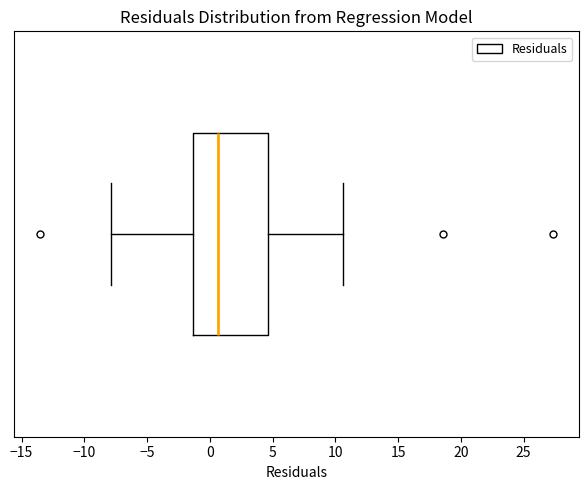

Where does the right whisker of the box end on the x-axis? The values are not printed on the chart, so give them approximately, as read against the axis.

10.5